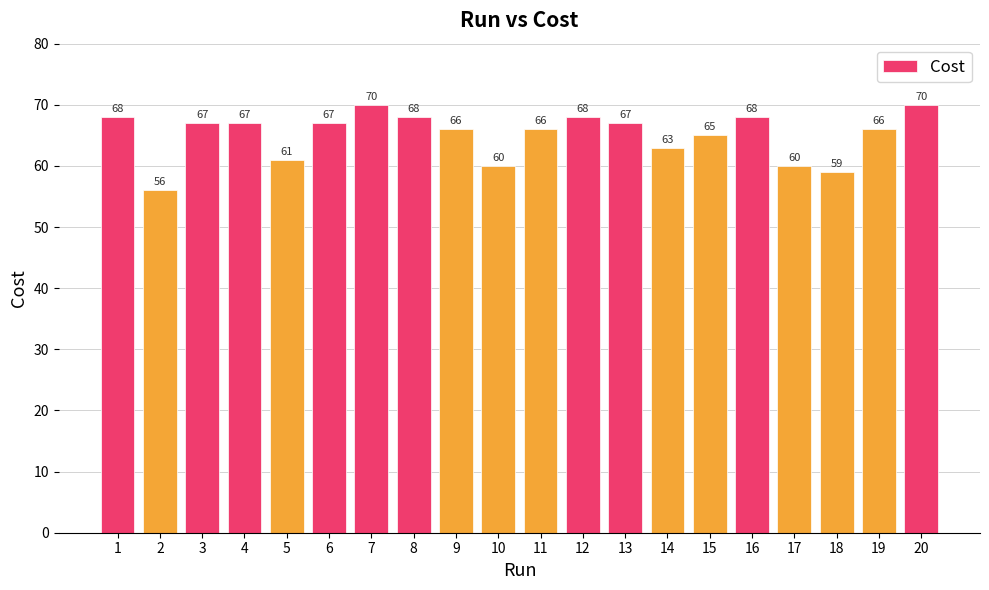

Approximately how many times larger is the value at 13 compared to 5?

1.1